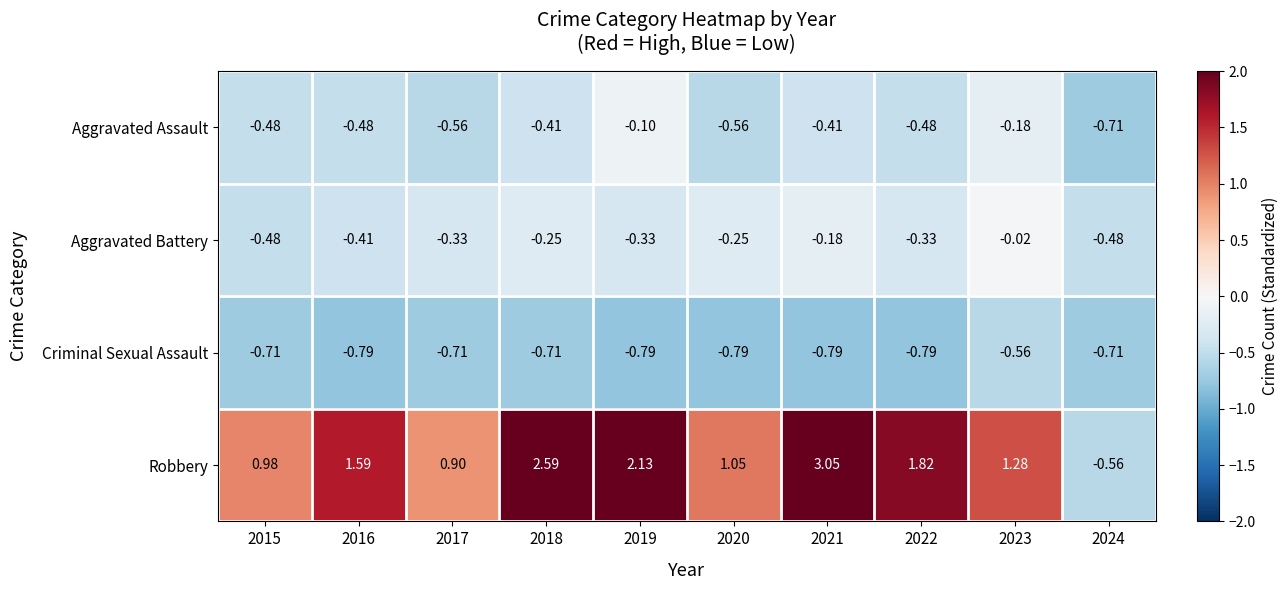

At 2022, list the series in order from smallest to largest.

Criminal Sexual Assault, Aggravated Assault, Aggravated Battery, Robbery